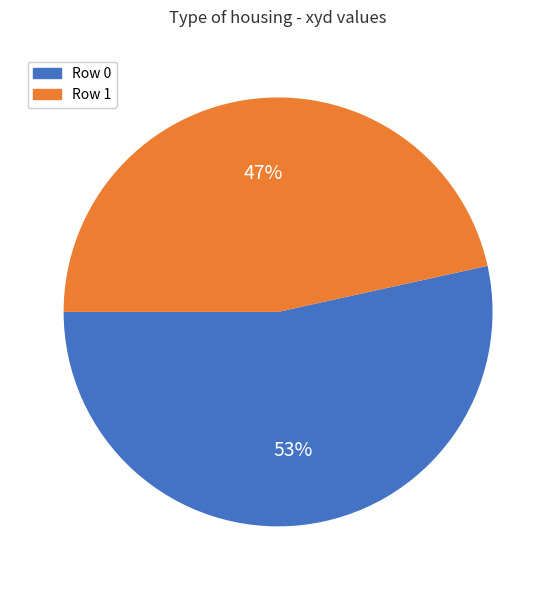

True or false: Row 0 accounts for 46% of the total.

False